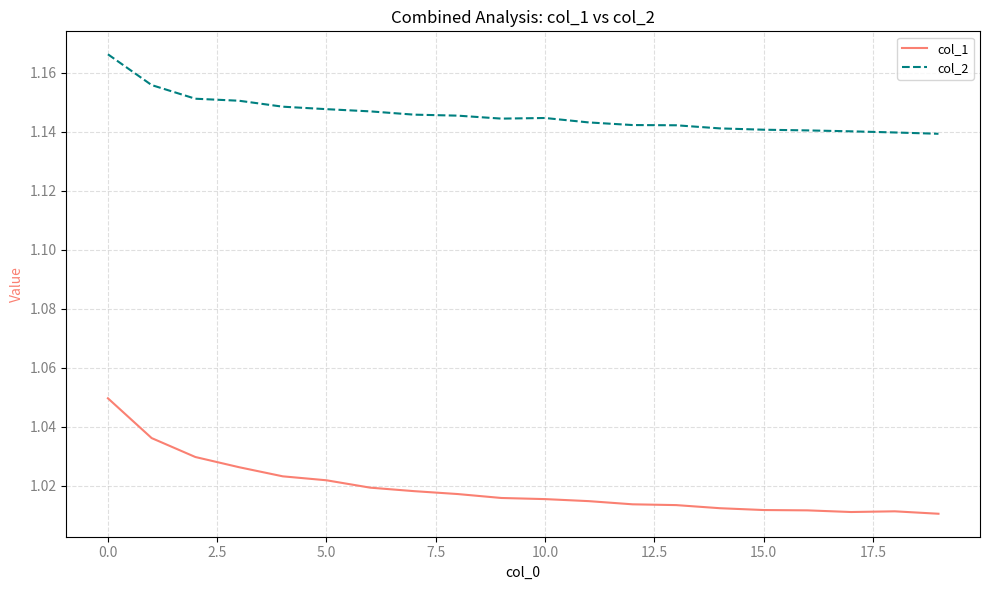

Which series has the widest spread of values?

col_1